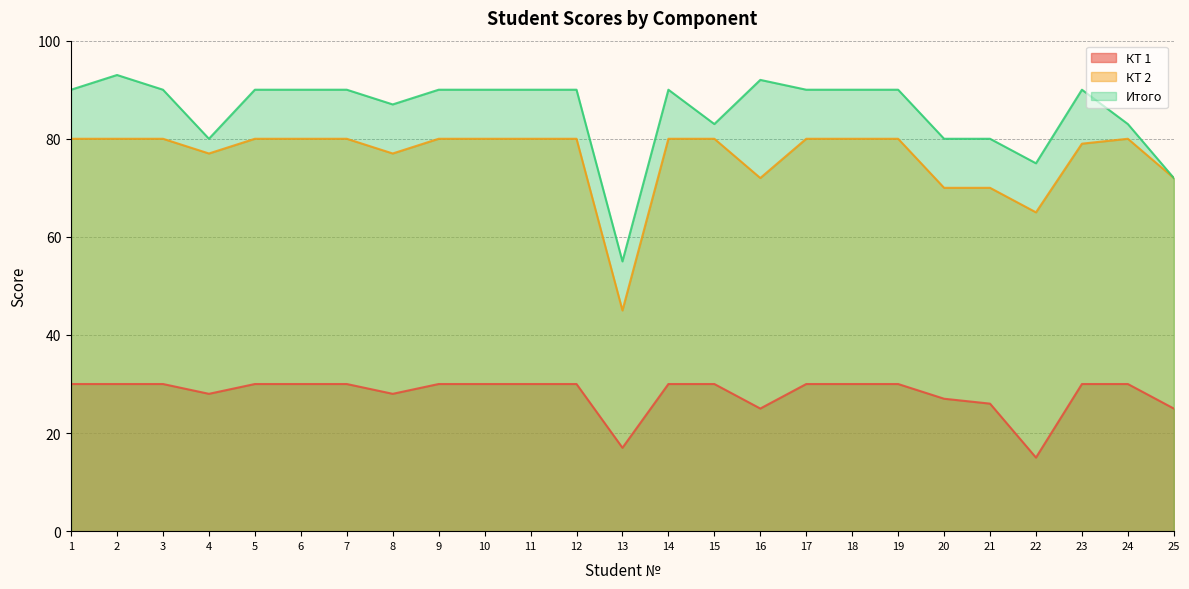

What is the difference between the Итого values at 21 and 2?

13